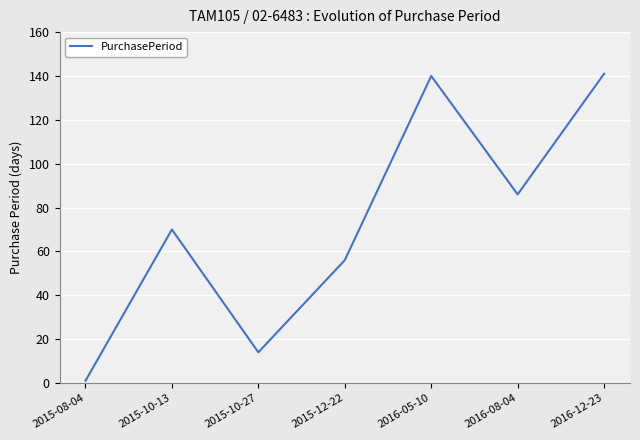

How many lines are shown in the chart?

1